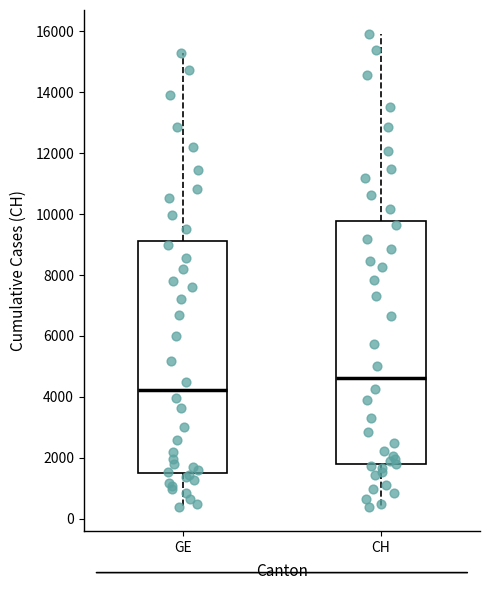

Reading left to right, transcribe this box plot: for each box, give where its median line is, the range the box spans, and where its two whiskers end, as read against the y-axis. The values are not printed on the chart, so give them approximately, as read against the axis.

GE: median 4200, box 1600 to 9200, whiskers 400 to 15200
CH: median 4600, box 1800 to 9800, whiskers 400 to 16000